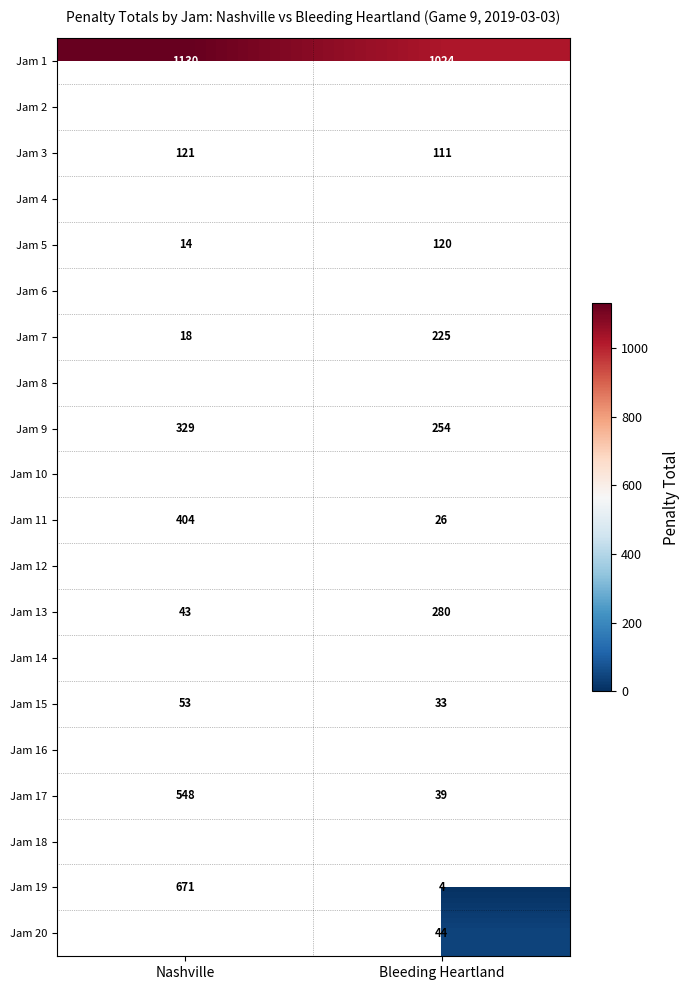

Rank the categories by Jam 9 value from highest to lowest.

Nashville, Bleeding Heartland